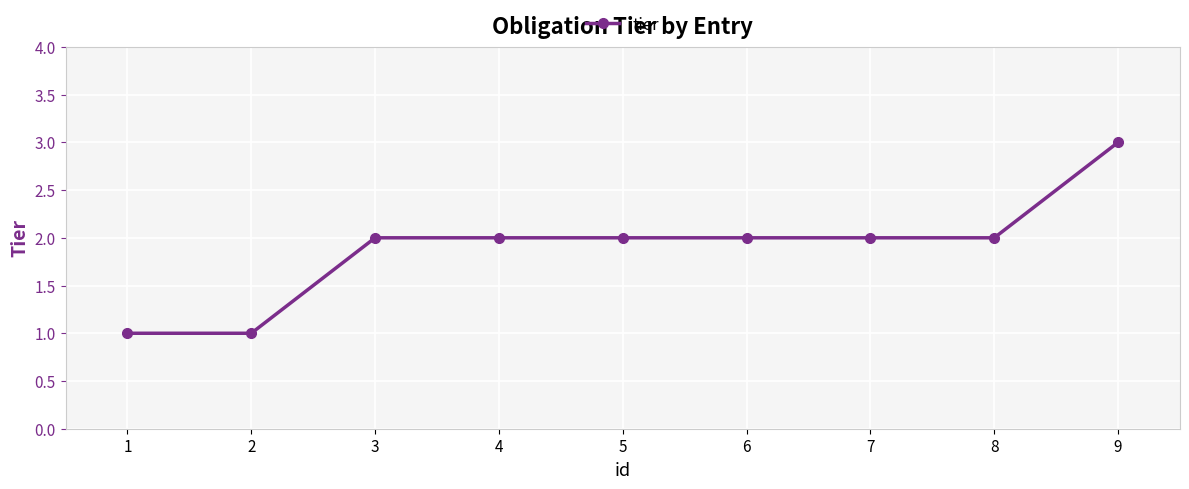

What is the minimum value shown in the chart?

1